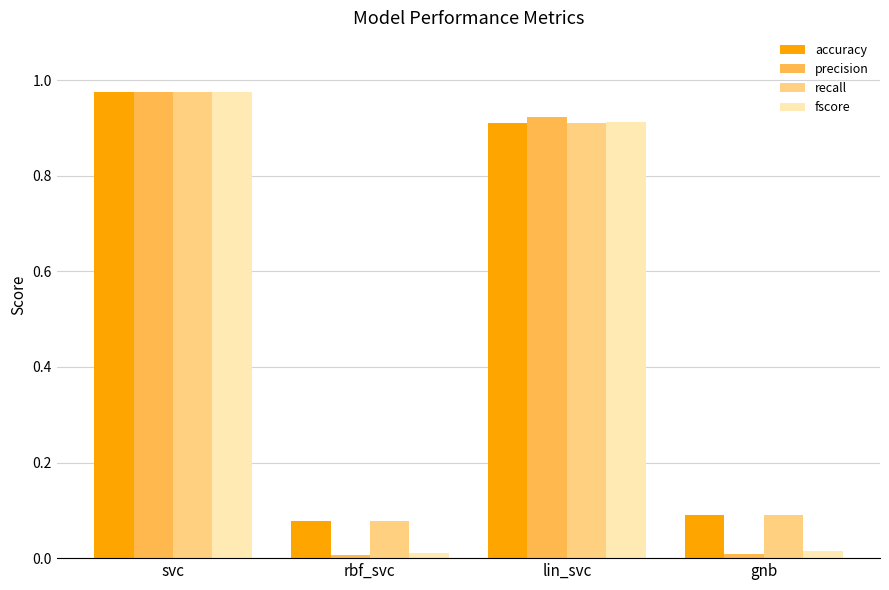

What is the sum of all recall values?

2.1